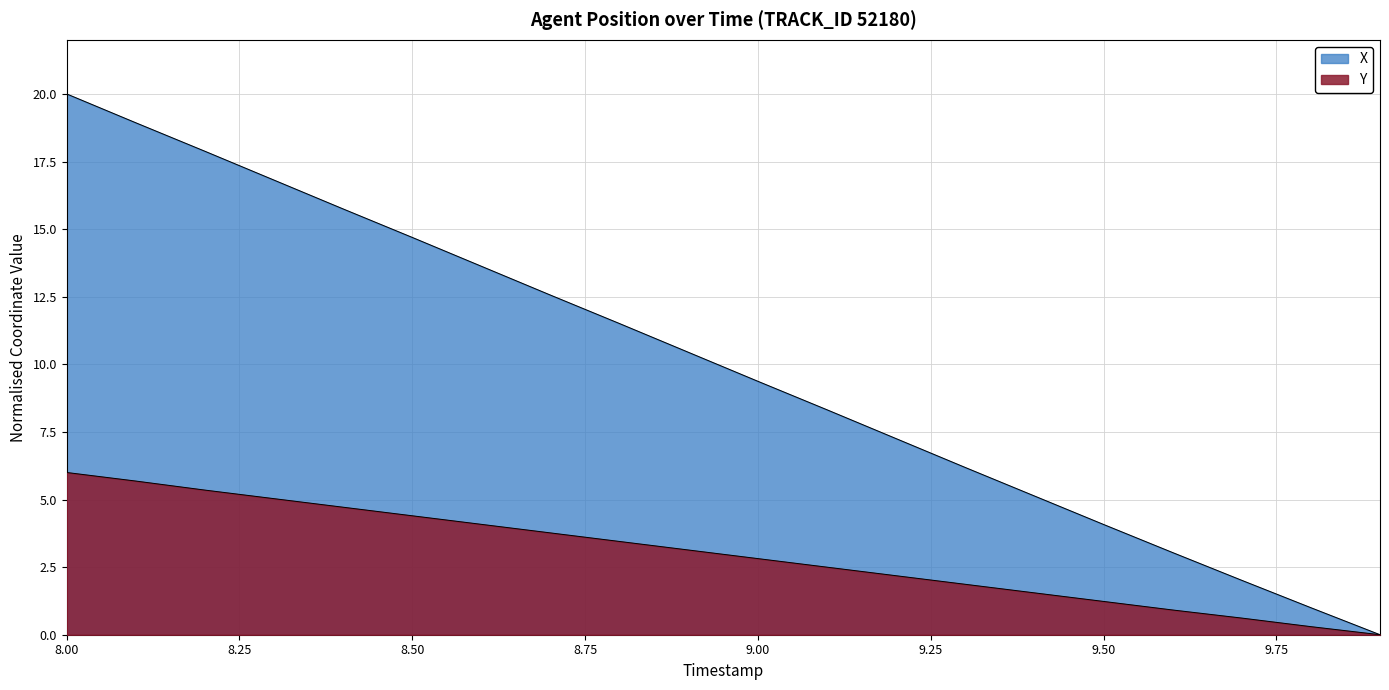

What is the difference between the maximum and minimum values in the Y series?

6.0